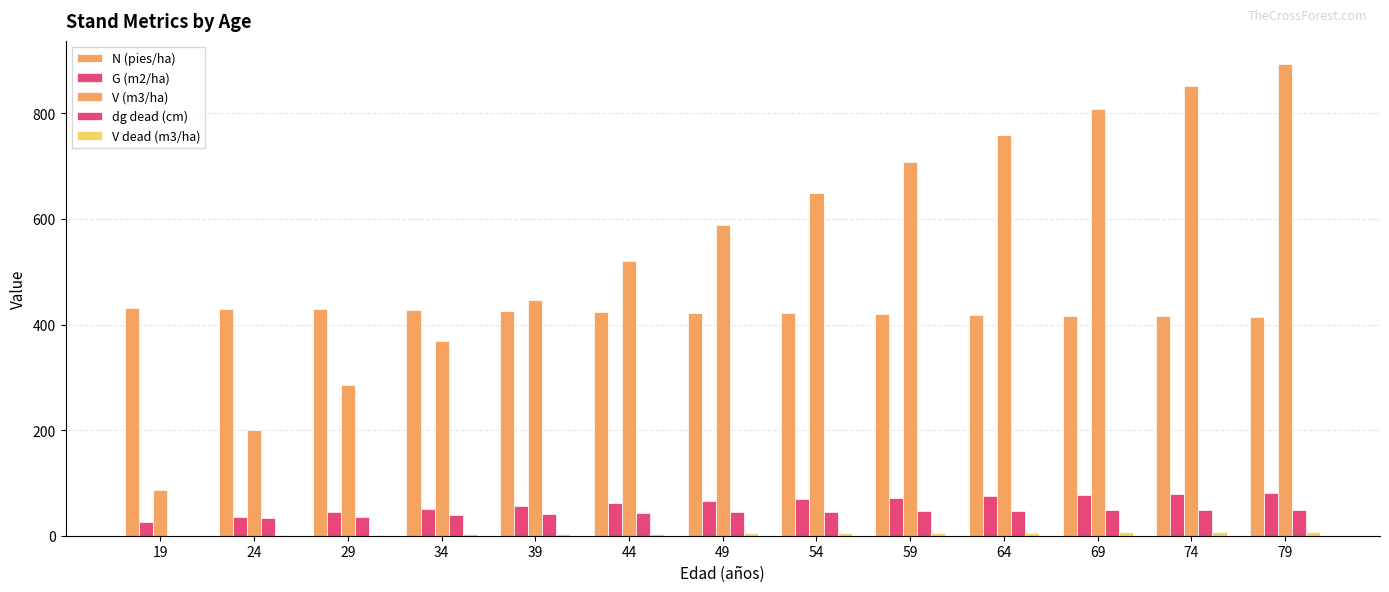

Count the number of data series in this chart.

5